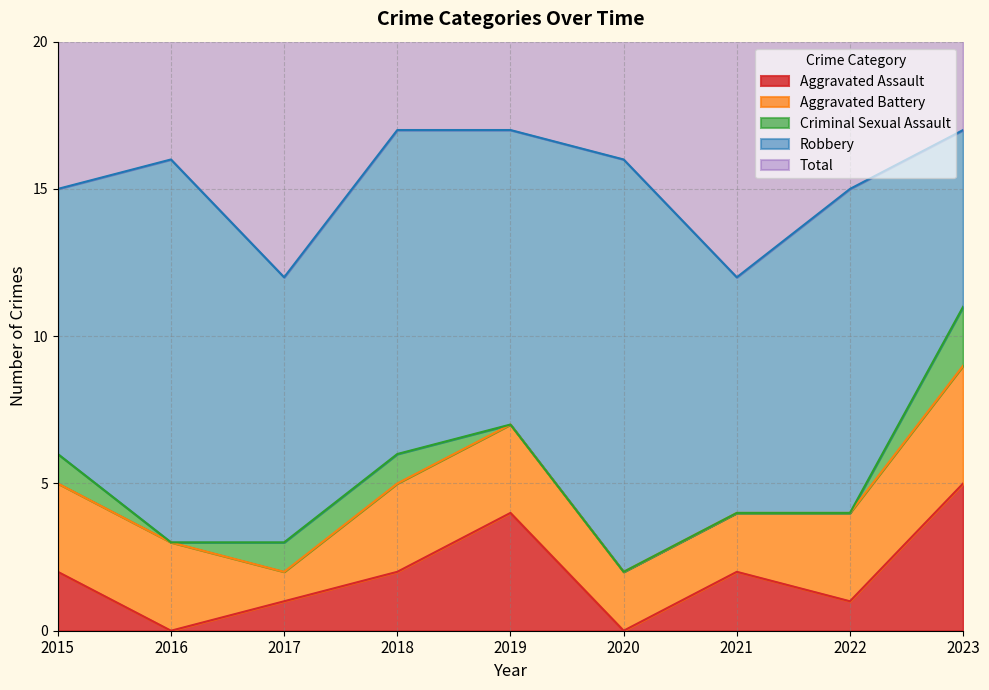

True or false: Total and Criminal Sexual Assault cross at least once.

False